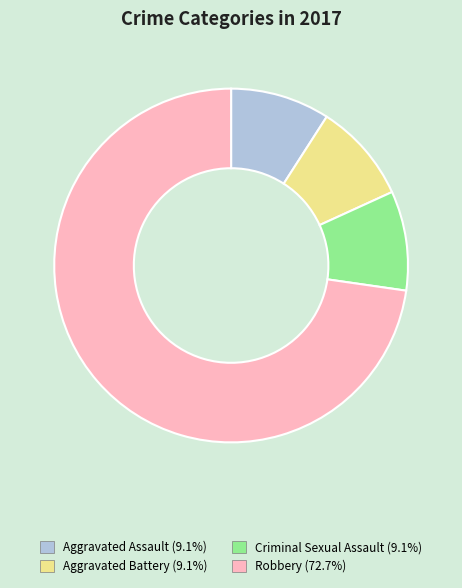

What is the ratio of the value at Robbery to the value at Aggravated Battery?

8.0